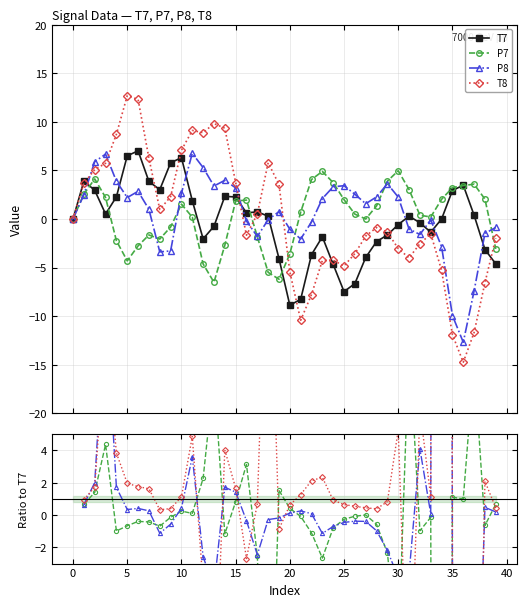

What is the lowest value of the T8 series?

-14.8